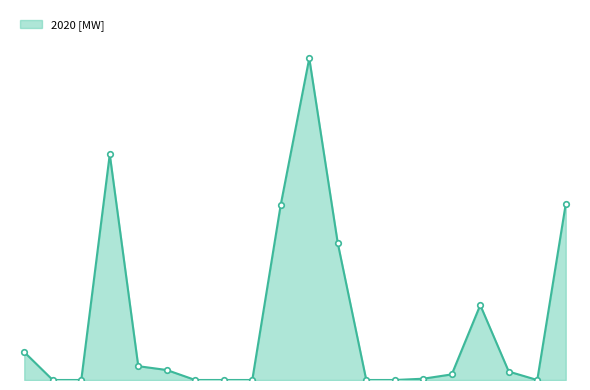

Does the chart display data point markers on the line(s)?

No